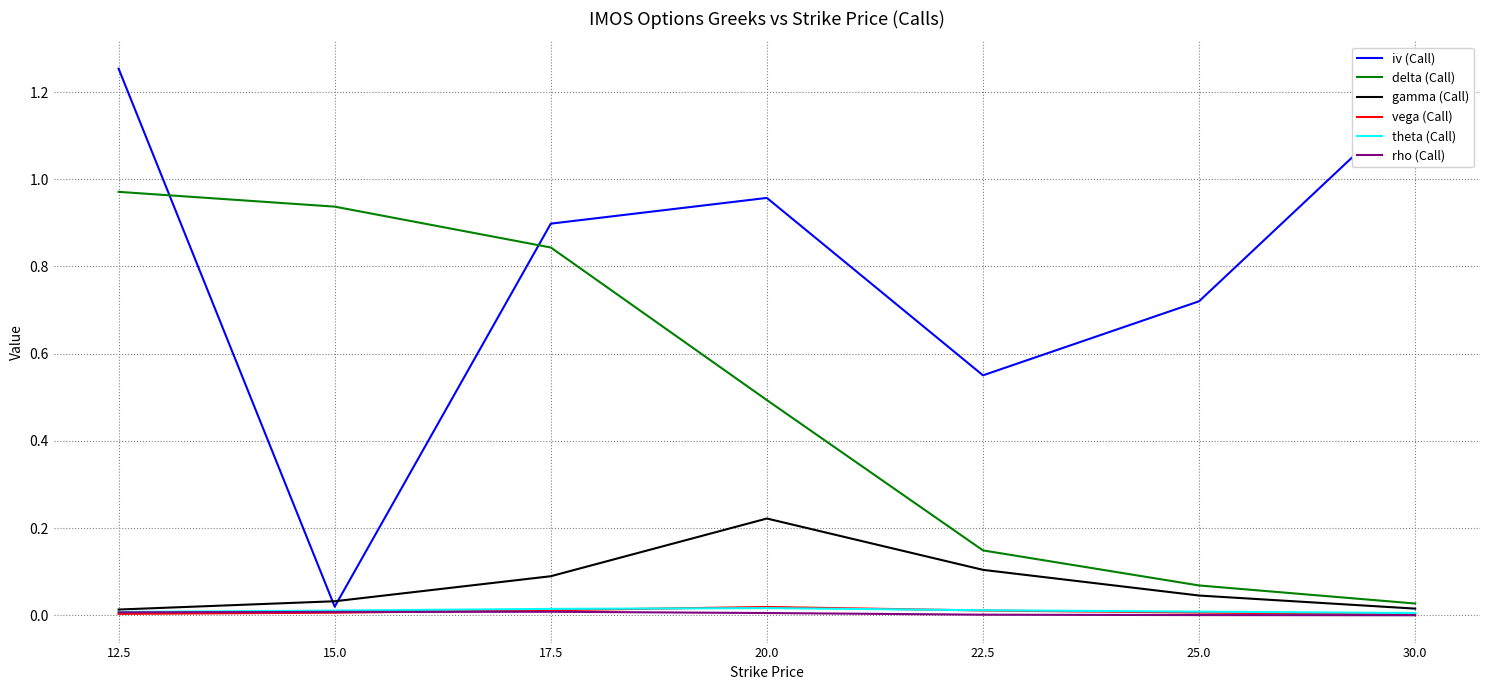

True or false: iv (Call) and delta (Call) intersect in this chart.

True